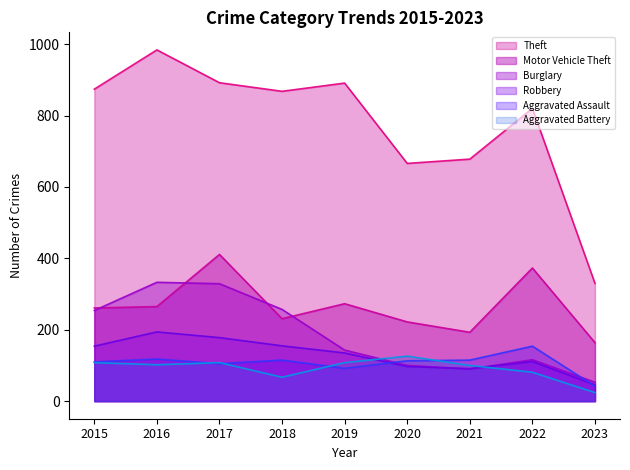

What is the value of the Robbery point at the 4th from the left?

155